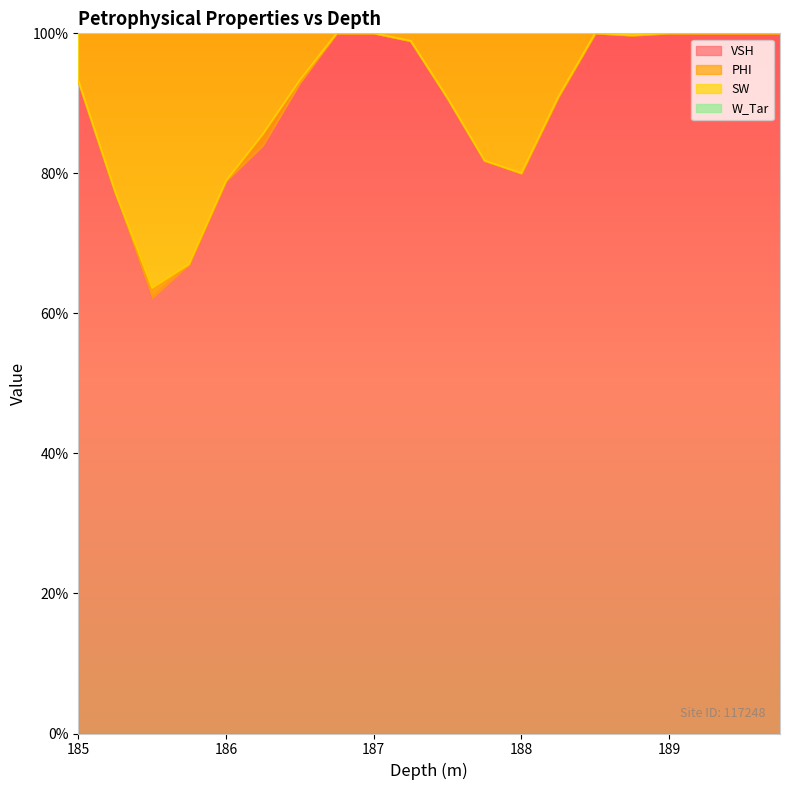

What is the label of the 16th point from the right?

186.0